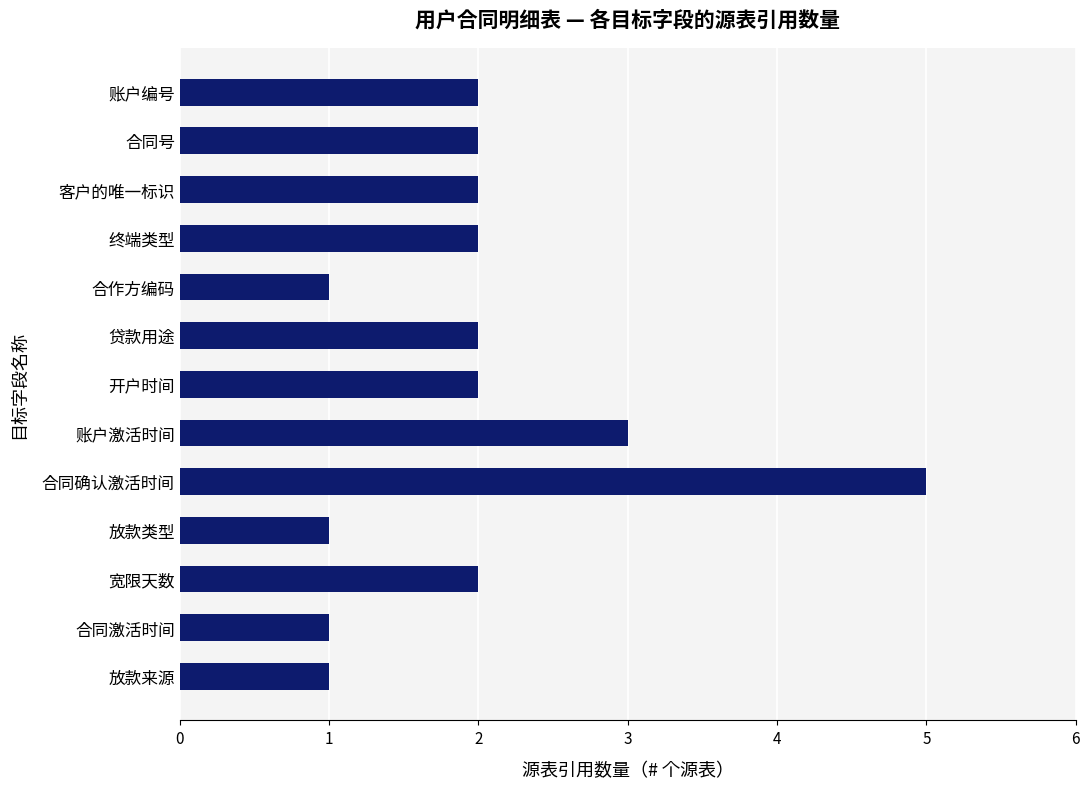

What is the sum of all values?

26